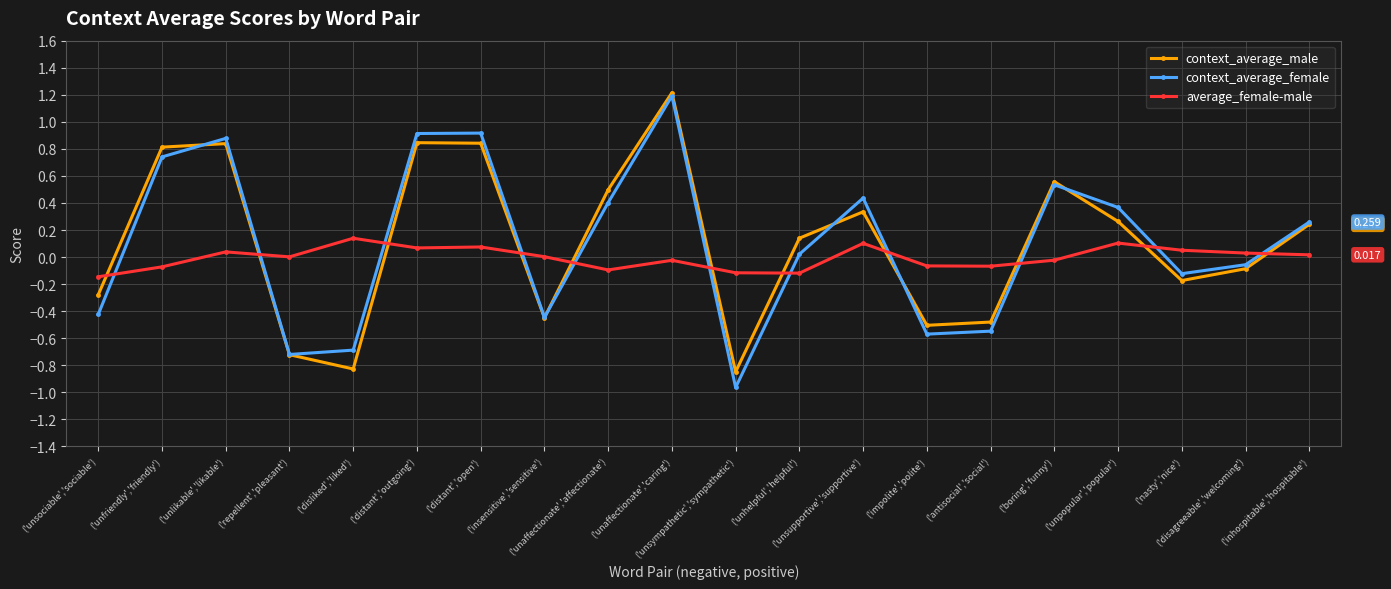

What is the total value across all series at ('boring','funny')?

1.1